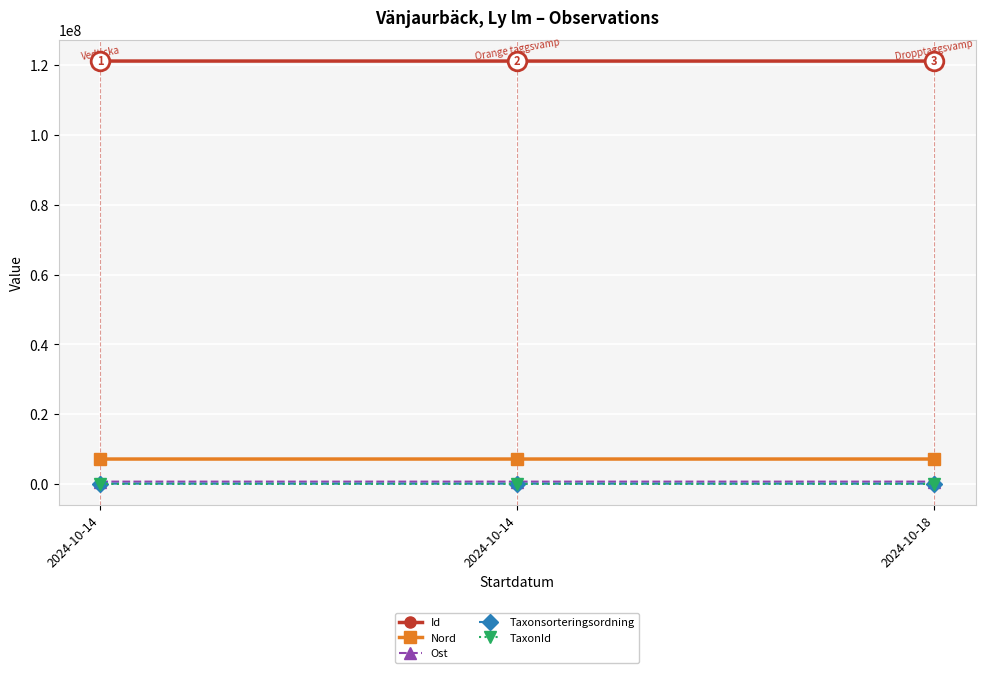

What are all the series names shown in the legend?

Id, Nord, Ost, Taxonsorteringsordning, TaxonId